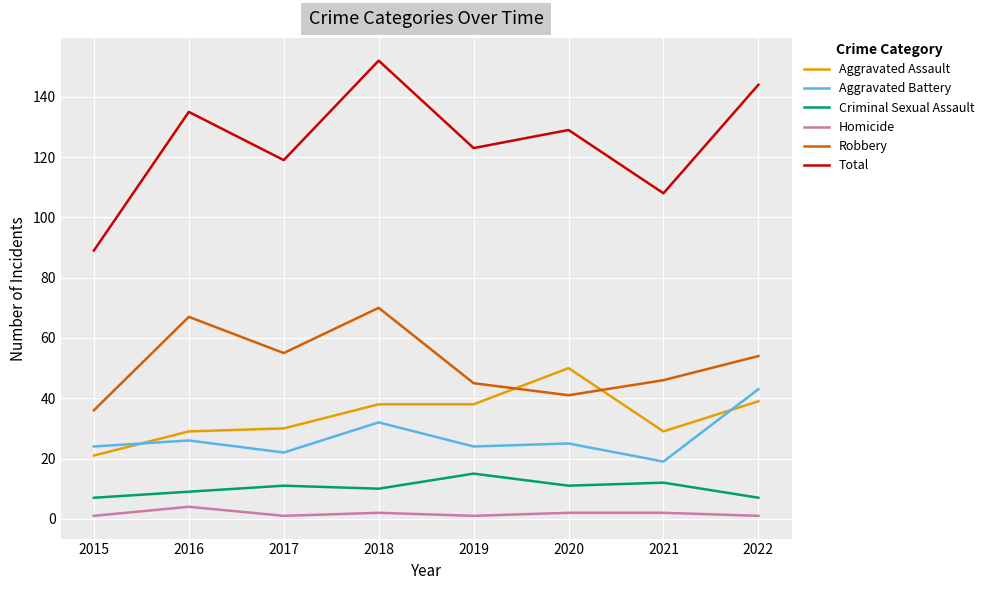

Which category has the highest value in the Aggravated Assault series?

2020